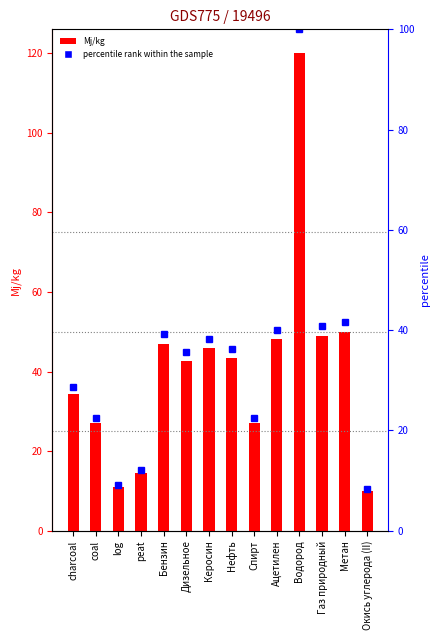

The value at Бензин is 47.0. True or false?

True